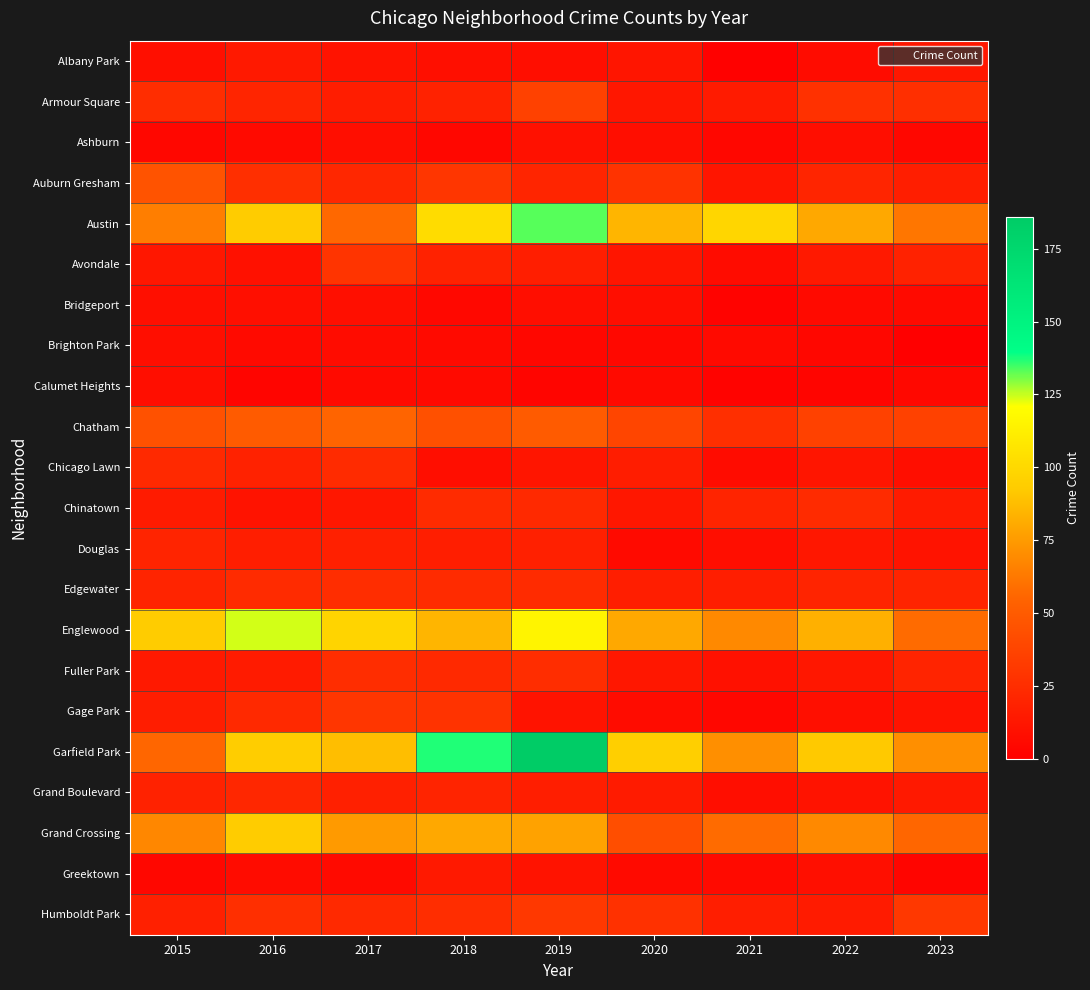

Reading right to left, transcribe all the data shown in this chart.

Albany Park: 2023=13	2022=7	2021=1	2020=12	2019=8	2018=9	2017=11	2016=14	2015=9
Armour Square: 2023=26	2022=27	2021=15	2020=13	2019=36	2018=19	2017=16	2016=21	2015=25
Ashburn: 2023=4	2022=8	2021=4	2020=8	2019=10	2018=4	2017=8	2016=6	2015=4
Auburn Gresham: 2023=17	2022=21	2021=12	2020=28	2019=21	2018=30	2017=22	2016=26	2015=46
Austin: 2023=62	2022=80	2021=99	2020=85	2019=133	2018=102	2017=57	2016=93	2015=65
Avondale: 2023=19	2022=14	2021=7	2020=12	2019=17	2018=19	2017=29	2016=10	2015=13
Bridgeport: 2023=6	2022=6	2021=2	2020=8	2019=8	2018=5	2017=9	2016=9	2015=9
Brighton Park: 2023=0	2022=4	2021=6	2020=5	2019=4	2018=6	2017=7	2016=6	2015=8
Calumet Heights: 2023=5	2022=3	2021=2	2020=6	2019=3	2018=6	2017=6	2016=3	2015=8
Chatham: 2023=36	2022=36	2021=26	2020=38	2019=50	2018=44	2017=55	2016=50	2015=45
Chicago Lawn: 2023=8	2022=12	2021=7	2020=16	2019=12	2018=8	2017=24	2016=19	2015=23
Chinatown: 2023=15	2022=24	2021=20	2020=13	2019=23	2018=24	2017=13	2016=11	2015=15
Douglas: 2023=11	2022=13	2021=8	2020=6	2019=18	2018=17	2017=18	2016=17	2015=20
Edgewater: 2023=20	2022=20	2021=17	2020=17	2019=24	2018=24	2017=25	2016=24	2015=20
Englewood: 2023=58	2022=83	2021=69	2020=80	2019=115	2018=85	2017=98	2016=124	2015=93
Fuller Park: 2023=20	2022=13	2021=10	2020=13	2019=25	2018=23	2017=25	2016=15	2015=14
Gage Park: 2023=11	2022=9	2021=4	2020=7	2019=11	2018=28	2017=30	2016=23	2015=16
Garfield Park: 2023=71	2022=92	2021=71	2020=95	2019=186	2018=137	2017=88	2016=94	2015=56
Grand Boulevard: 2023=14	2022=11	2021=8	2020=15	2019=17	2018=20	2017=18	2016=22	2015=19
Grand Crossing: 2023=56	2022=69	2021=58	2020=43	2019=78	2018=80	2017=75	2016=93	2015=68
Greektown: 2023=3	2022=9	2021=6	2020=6	2019=11	2018=14	2017=6	2016=7	2015=4
Humboldt Park: 2023=31	2022=15	2021=17	2020=27	2019=31	2018=25	2017=23	2016=26	2015=18